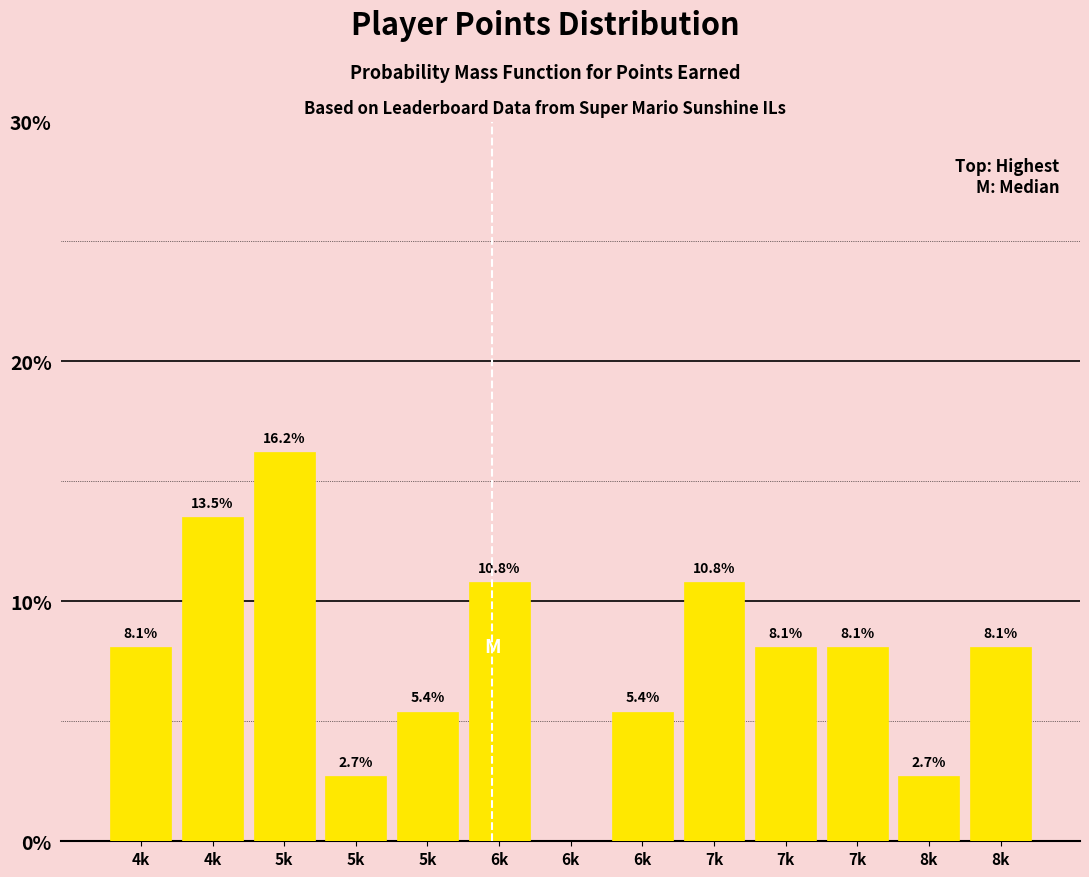

How many distinct data groups are displayed?

1